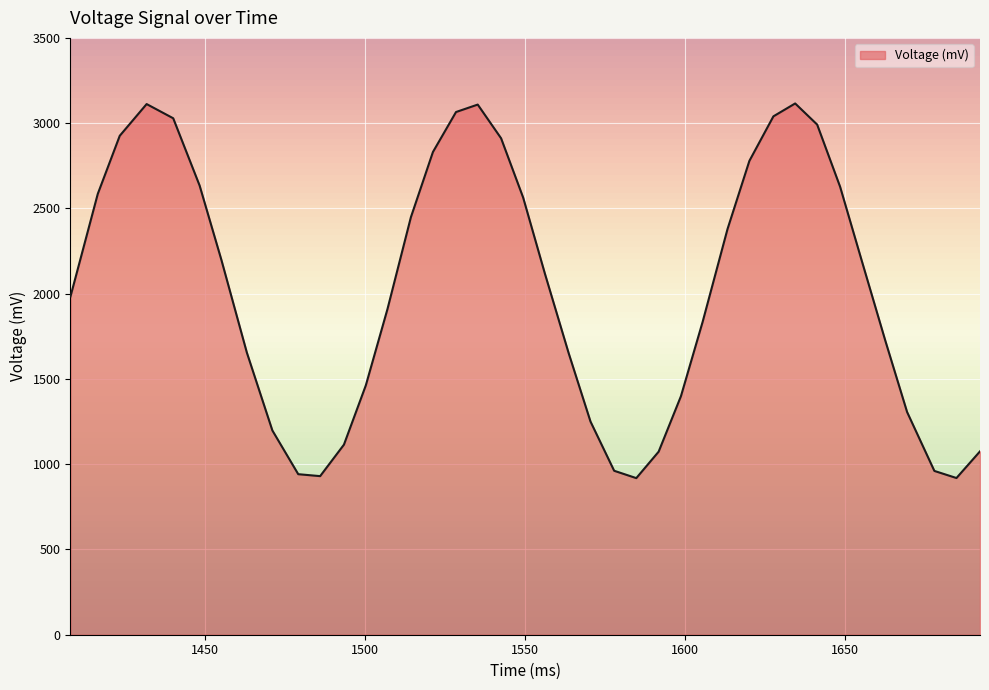

What is the difference between the maximum and minimum values?

2197.1